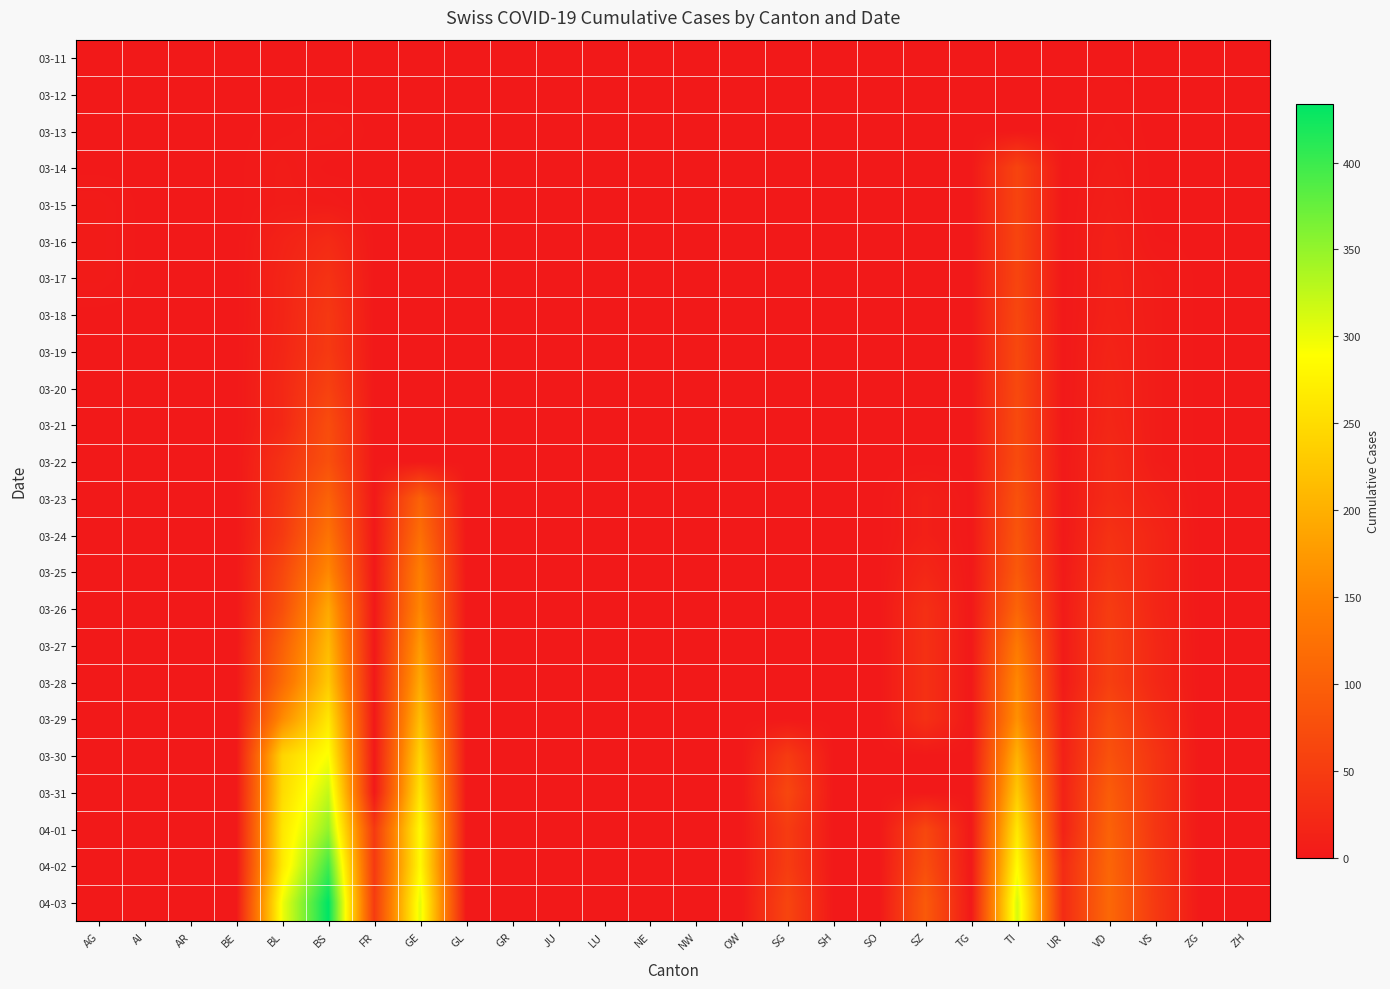

Reading left to right, transcribe all the data shown in this chart.

03-11: AG=0	AI=0	AR=0	BE=0	BL=0	BS=0	FR=0	GE=0	GL=0	GR=0	JU=0	LU=0	NE=0	NW=0	OW=0	SG=0	SH=0	SO=0	SZ=0	TG=0	TI=0	UR=0	VD=0	VS=0	ZG=0	ZH=0
03-12: AG=0	AI=0	AR=0	BE=0	BL=0	BS=0	FR=0	GE=0	GL=0	GR=0	JU=0	LU=0	NE=0	NW=0	OW=0	SG=0	SH=0	SO=0	SZ=0	TG=0	TI=0	UR=0	VD=2	VS=0	ZG=0	ZH=0
03-13: AG=0	AI=0	AR=0	BE=0	BL=2	BS=4	FR=0	GE=0	GL=0	GR=0	JU=0	LU=0	NE=0	NW=0	OW=0	SG=0	SH=0	SO=0	SZ=0	TG=0	TI=0	UR=0	VD=3	VS=0	ZG=0	ZH=0
03-14: AG=0	AI=0	AR=0	BE=0	BL=5	BS=0	FR=0	GE=0	GL=0	GR=0	JU=0	LU=0	NE=0	NW=0	OW=0	SG=0	SH=0	SO=0	SZ=0	TG=0	TI=61	UR=0	VD=6	VS=0	ZG=0	ZH=0
03-15: AG=4	AI=0	AR=0	BE=0	BL=5	BS=4	FR=0	GE=0	GL=0	GR=0	JU=0	LU=0	NE=0	NW=0	OW=0	SG=0	SH=0	SO=0	SZ=0	TG=0	TI=61	UR=0	VD=8	VS=0	ZG=0	ZH=0
03-16: AG=4	AI=0	AR=0	BE=0	BL=13	BS=25	FR=0	GE=0	GL=0	GR=0	JU=0	LU=0	NE=0	NW=0	OW=0	SG=0	SH=0	SO=0	SZ=0	TG=0	TI=62	UR=0	VD=11	VS=1	ZG=0	ZH=0
03-17: AG=4	AI=0	AR=0	BE=0	BL=16	BS=36	FR=0	GE=0	GL=0	GR=0	JU=0	LU=0	NE=0	NW=0	OW=0	SG=0	SH=0	SO=0	SZ=0	TG=0	TI=62	UR=0	VD=11	VS=5	ZG=0	ZH=0
03-18: AG=0	AI=0	AR=0	BE=0	BL=16	BS=44	FR=0	GE=0	GL=0	GR=0	JU=0	LU=0	NE=0	NW=0	OW=0	SG=0	SH=0	SO=0	SZ=0	TG=0	TI=65	UR=0	VD=12	VS=5	ZG=0	ZH=0
03-19: AG=0	AI=0	AR=0	BE=0	BL=18	BS=46	FR=0	GE=0	GL=0	GR=0	JU=0	LU=0	NE=0	NW=0	OW=0	SG=0	SH=0	SO=0	SZ=0	TG=0	TI=67	UR=0	VD=15	VS=5	ZG=0	ZH=0
03-20: AG=0	AI=0	AR=0	BE=0	BL=21	BS=57	FR=0	GE=0	GL=0	GR=0	JU=0	LU=0	NE=0	NW=0	OW=0	SG=0	SH=0	SO=0	SZ=0	TG=0	TI=68	UR=0	VD=17	VS=5	ZG=0	ZH=0
03-21: AG=0	AI=0	AR=0	BE=0	BL=21	BS=73	FR=0	GE=0	GL=0	GR=0	JU=0	LU=0	NE=0	NW=0	OW=0	SG=0	SH=0	SO=0	SZ=0	TG=0	TI=70	UR=0	VD=19	VS=5	ZG=0	ZH=0
03-22: AG=0	AI=0	AR=0	BE=0	BL=35	BS=78	FR=0	GE=0	GL=0	GR=0	JU=0	LU=0	NE=0	NW=0	OW=0	SG=0	SH=0	SO=0	SZ=0	TG=0	TI=71	UR=1	VD=24	VS=5	ZG=0	ZH=0
03-23: AG=0	AI=0	AR=0	BE=0	BL=40	BS=105	FR=0	GE=103	GL=0	GR=0	JU=0	LU=0	NE=0	NW=0	OW=0	SG=0	SH=0	SO=0	SZ=10	TG=0	TI=80	UR=1	VD=25	VS=12	ZG=0	ZH=0
03-24: AG=0	AI=0	AR=0	BE=0	BL=46	BS=128	FR=0	GE=122	GL=0	GR=0	JU=0	LU=0	NE=0	NW=0	OW=0	SG=0	SH=0	SO=0	SZ=10	TG=0	TI=85	UR=0	VD=35	VS=18	ZG=0	ZH=0
03-25: AG=0	AI=0	AR=0	BE=0	BL=65	BS=155	FR=0	GE=144	GL=0	GR=0	JU=0	LU=0	NE=0	NW=0	OW=0	SG=0	SH=0	SO=0	SZ=20	TG=0	TI=91	UR=2	VD=41	VS=18	ZG=0	ZH=0
03-26: AG=0	AI=0	AR=0	BE=0	BL=76	BS=191	FR=0	GE=153	GL=0	GR=0	JU=0	LU=0	NE=0	NW=0	OW=0	SG=0	SH=0	SO=0	SZ=32	TG=0	TI=107	UR=3	VD=50	VS=18	ZG=0	ZH=0
03-27: AG=0	AI=0	AR=0	BE=0	BL=100	BS=211	FR=0	GE=175	GL=0	GR=0	JU=0	LU=0	NE=0	NW=0	OW=0	SG=0	SH=0	SO=0	SZ=33	TG=0	TI=136	UR=3	VD=53	VS=21	ZG=0	ZH=0
03-28: AG=0	AI=0	AR=0	BE=0	BL=115	BS=228	FR=0	GE=193	GL=0	GR=0	JU=0	LU=0	NE=0	NW=0	OW=0	SG=0	SH=0	SO=0	SZ=33	TG=0	TI=155	UR=3	VD=54	VS=21	ZG=0	ZH=0
03-29: AG=0	AI=0	AR=0	BE=0	BL=158	BS=263	FR=0	GE=216	GL=0	GR=0	JU=0	LU=0	NE=0	NW=0	OW=0	SG=0	SH=0	SO=0	SZ=33	TG=0	TI=165	UR=9	VD=71	VS=29	ZG=0	ZH=0
03-30: AG=0	AI=0	AR=0	BE=0	BL=242	BS=292	FR=0	GE=241	GL=0	GR=0	JU=0	LU=0	NE=0	NW=0	OW=0	SG=48	SH=0	SO=0	SZ=0	TG=0	TI=202	UR=11	VD=81	VS=39	ZG=0	ZH=0
03-31: AG=0	AI=0	AR=0	BE=0	BL=249	BS=323	FR=0	GE=260	GL=0	GR=0	JU=0	LU=0	NE=0	NW=0	OW=0	SG=65	SH=0	SO=0	SZ=0	TG=0	TI=229	UR=13	VD=96	VS=40	ZG=0	ZH=0
04-01: AG=0	AI=0	AR=0	BE=0	BL=262	BS=350	FR=46	GE=283	GL=0	GR=0	JU=0	LU=0	NE=0	NW=0	OW=0	SG=49	SH=0	SO=0	SZ=65	TG=0	TI=263	UR=13	VD=104	VS=41	ZG=0	ZH=0
04-02: AG=0	AI=0	AR=0	BE=0	BL=266	BS=397	FR=46	GE=284	GL=0	GR=0	JU=0	LU=0	NE=0	NW=0	OW=0	SG=50	SH=0	SO=0	SZ=75	TG=0	TI=287	UR=26	VD=109	VS=44	ZG=0	ZH=0
04-03: AG=0	AI=0	AR=0	BE=0	BL=298	BS=434	FR=49	GE=305	GL=0	GR=0	JU=0	LU=0	NE=0	NW=0	OW=0	SG=62	SH=0	SO=0	SZ=92	TG=0	TI=314	UR=26	VD=112	VS=46	ZG=0	ZH=0